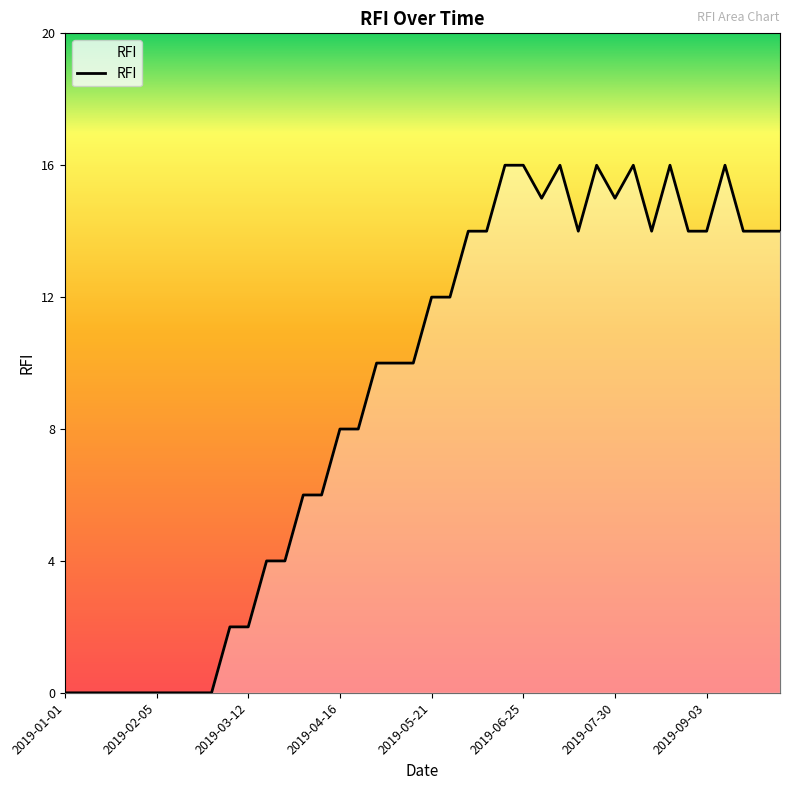

What is the difference between the maximum and minimum values?

16